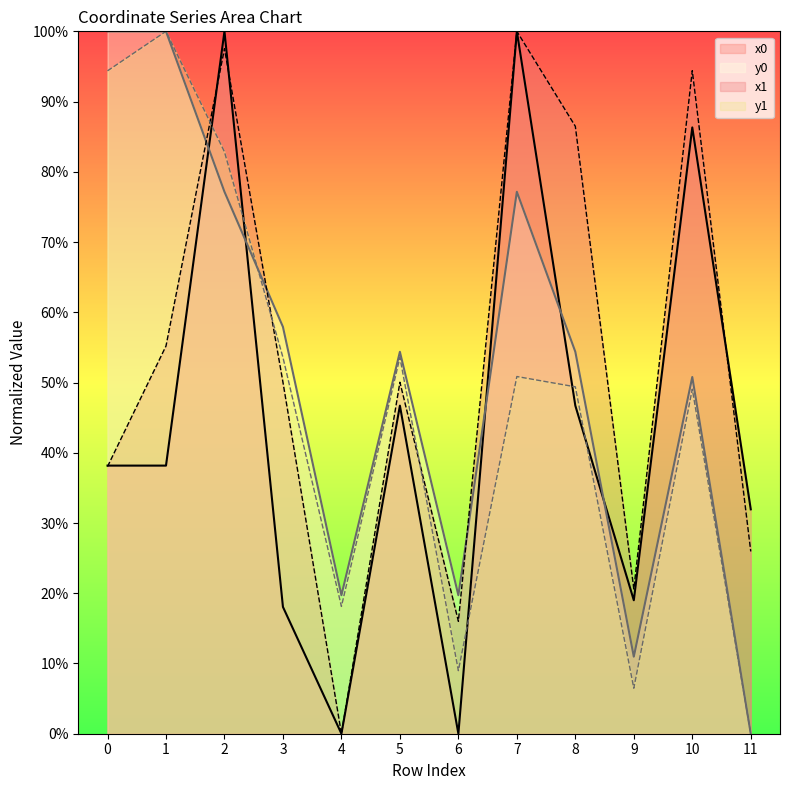

True or false: y1 has more than 2 points higher than both neighbors.

True